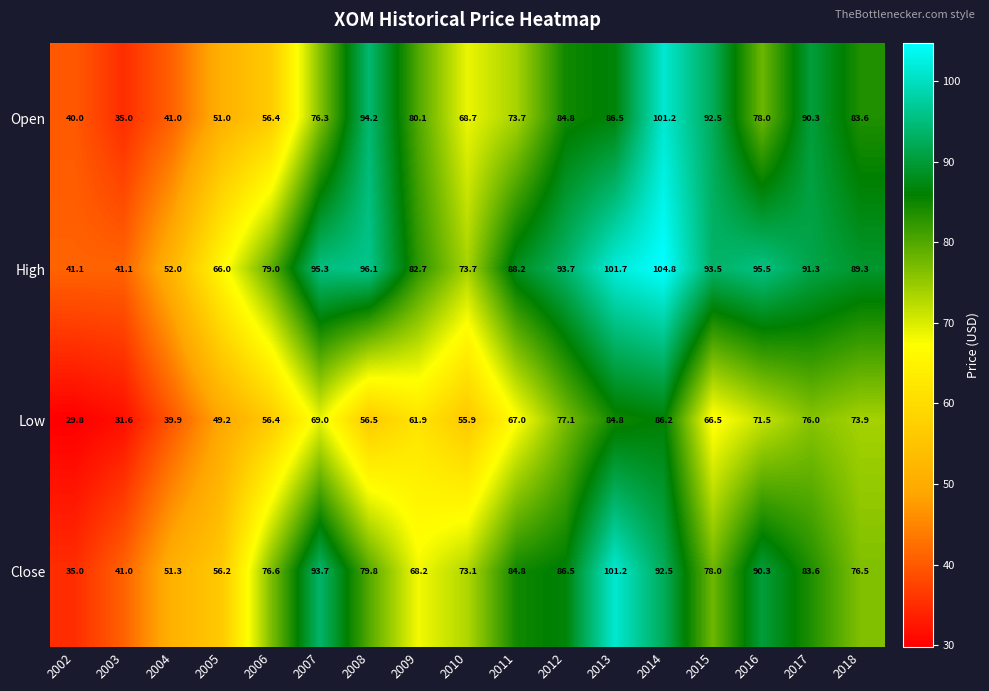

Which category has the highest value across all series?

2014